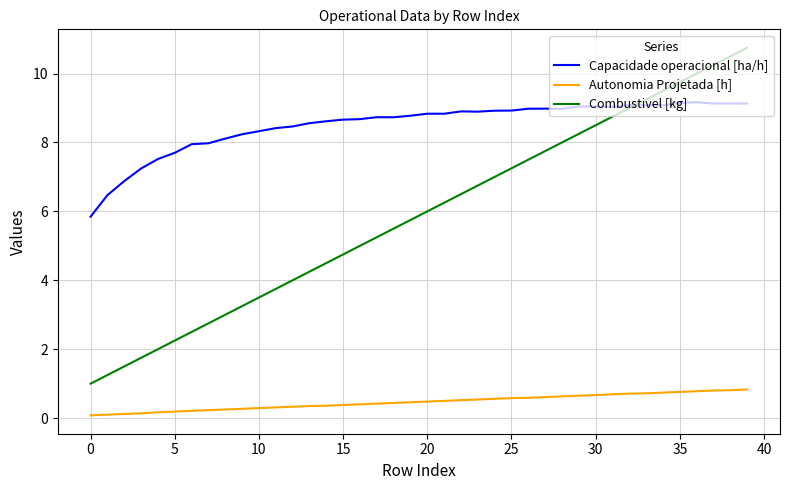

What is the greatest value displayed?

10.8